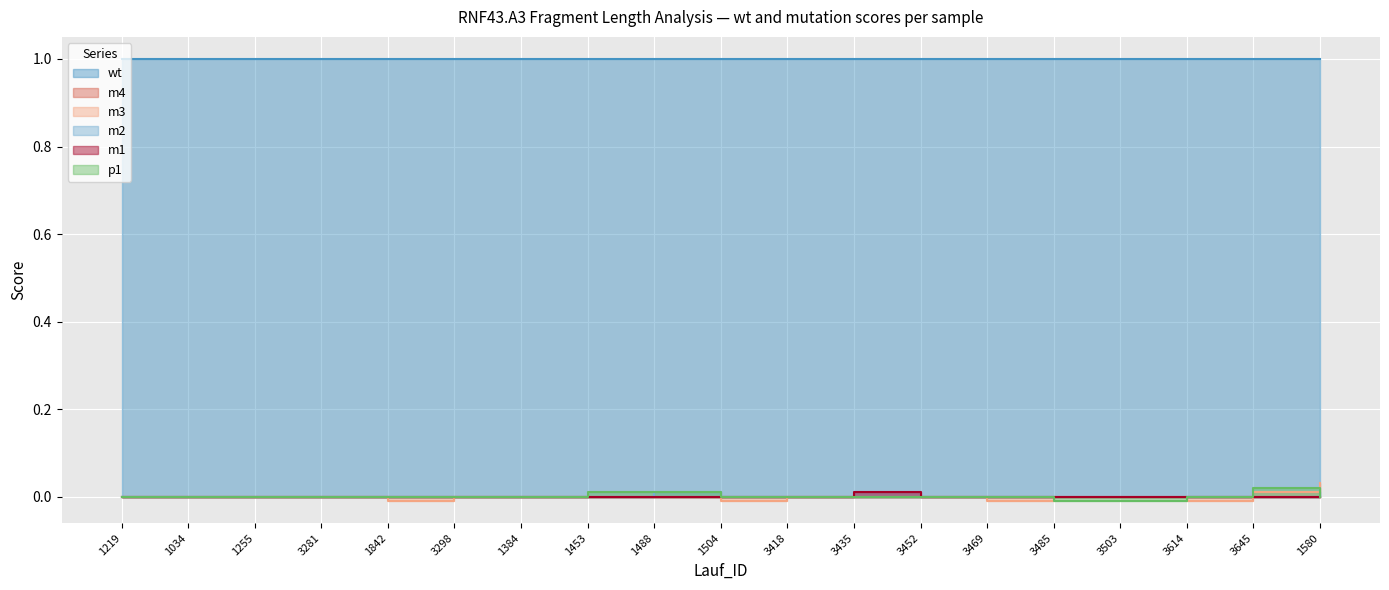

At which category is the sum across all series the highest?

1580